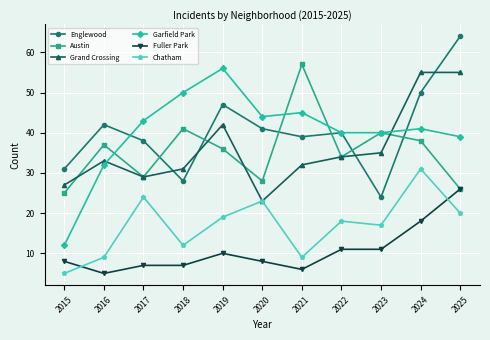

True or false: Fuller Park has a value of 7 at 2018.

True